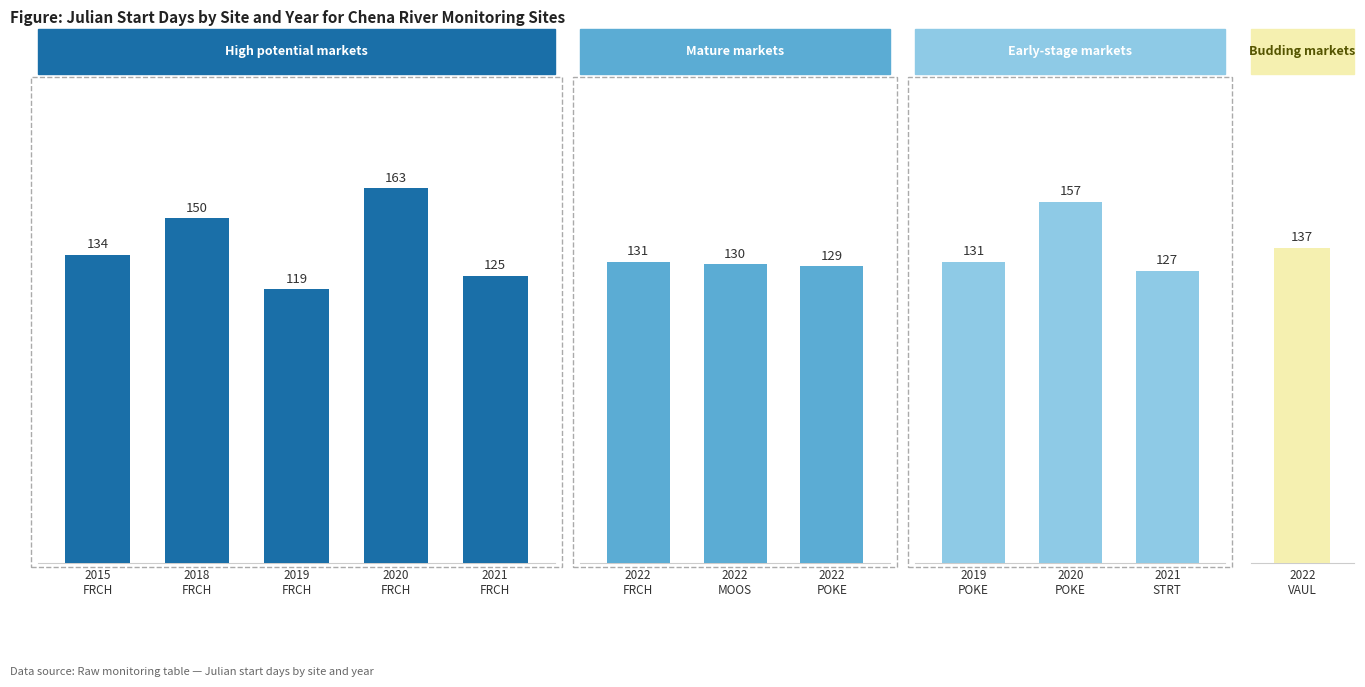

Does the chart contain any negative values?

No